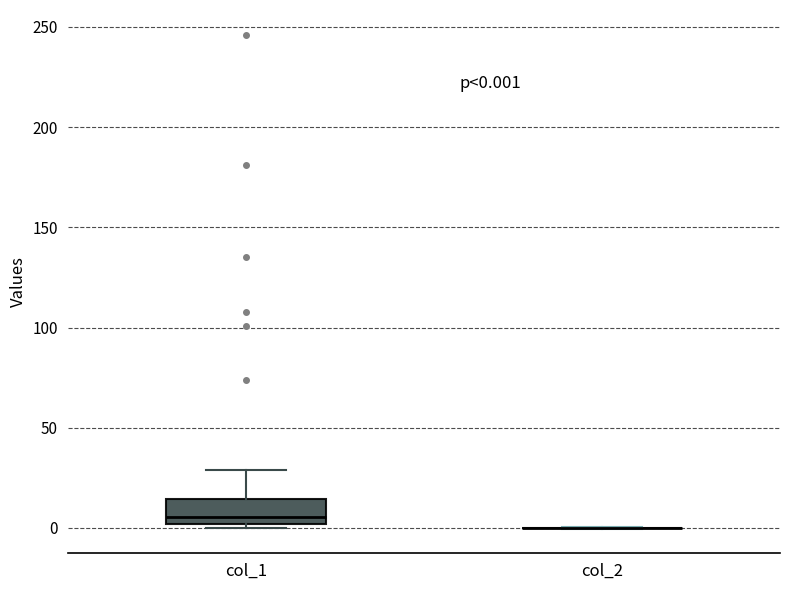

Which box is the tallest, from its lower edge to its upper edge?

col_1